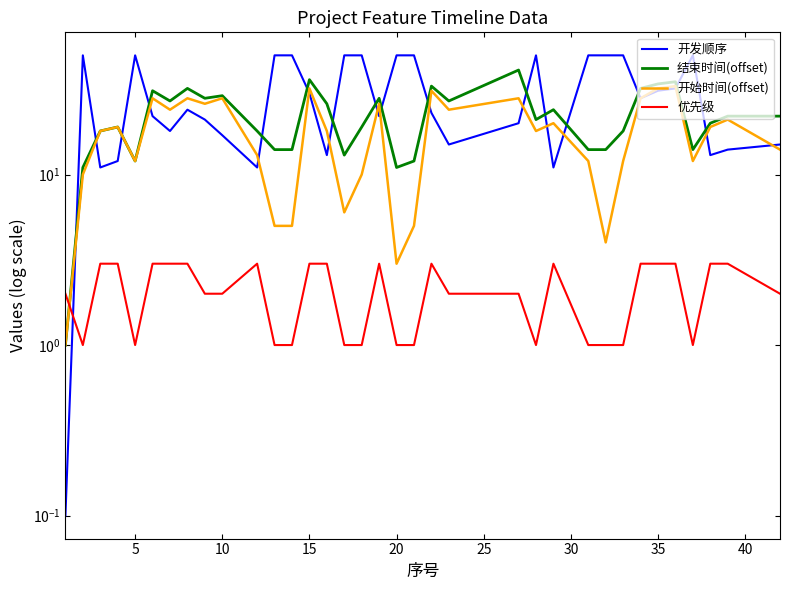

Reading right to left, list all the values displayed in this chart.

开发顺序: 15.0	14.0	13.0	50.0	32.0	31.0	28.0	50.0	50.0	50.0	11.0	50.0	20.0	15.0	23.0	50.0	50.0	22.0	50.0	50.0	13.0	30.0	50.0	50.0	11.0	17.0	21.0	24.0	18.0	22.0	50.0	12.0	11.0	50.0	0.1
结束时间(offset): 22.0	22.0	20.0	14.0	35.0	34.0	32.0	18.0	14.0	14.0	24.0	21.0	41.0	27.0	33.0	12.0	11.0	28.0	19.0	13.0	26.0	36.0	14.0	14.0	18.0	29.0	28.0	32.0	27.0	31.0	12.0	19.0	18.0	11.0	1.0
开始时间(offset): 14.0	21.0	19.0	12.0	33.0	32.0	28.0	12.0	4.0	12.0	20.0	18.0	28.0	24.0	31.0	5.0	3.0	26.0	10.0	6.0	18.0	32.0	5.0	5.0	13.0	28.0	26.0	28.0	24.0	28.0	12.0	19.0	18.0	10.0	1.0
优先级: 2.0	3.0	3.0	1.0	3.0	3.0	3.0	1.0	1.0	1.0	3.0	1.0	2.0	2.0	3.0	1.0	1.0	3.0	1.0	1.0	3.0	3.0	1.0	1.0	3.0	2.0	2.0	3.0	3.0	3.0	1.0	3.0	3.0	1.0	2.0